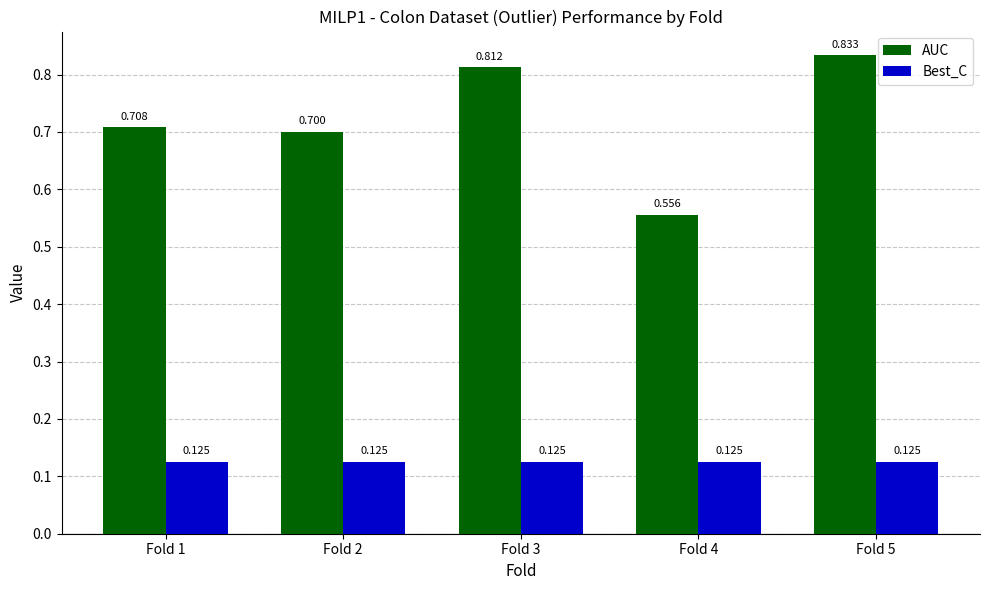

Which series has the largest total across all categories?

AUC